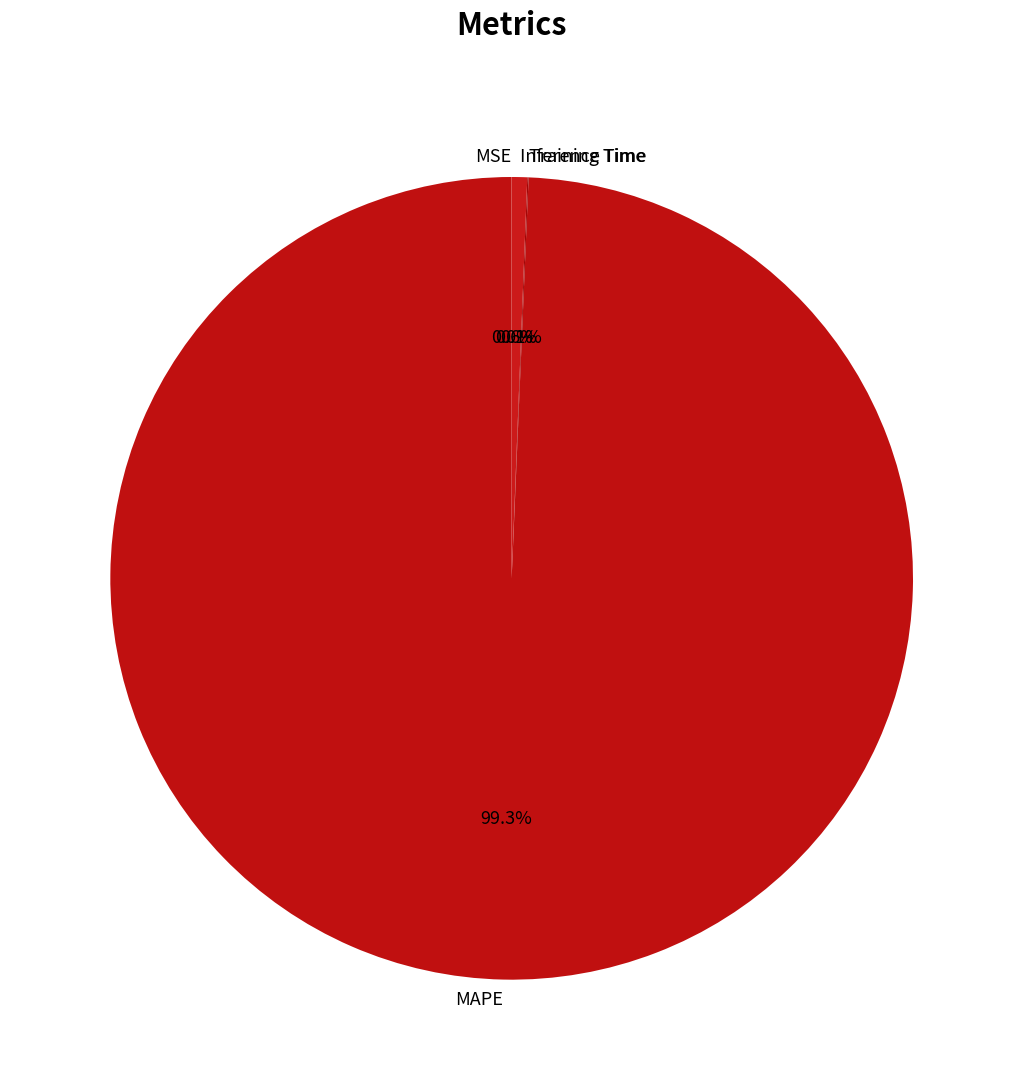

What portion of the pie excludes MAPE?

0.7%